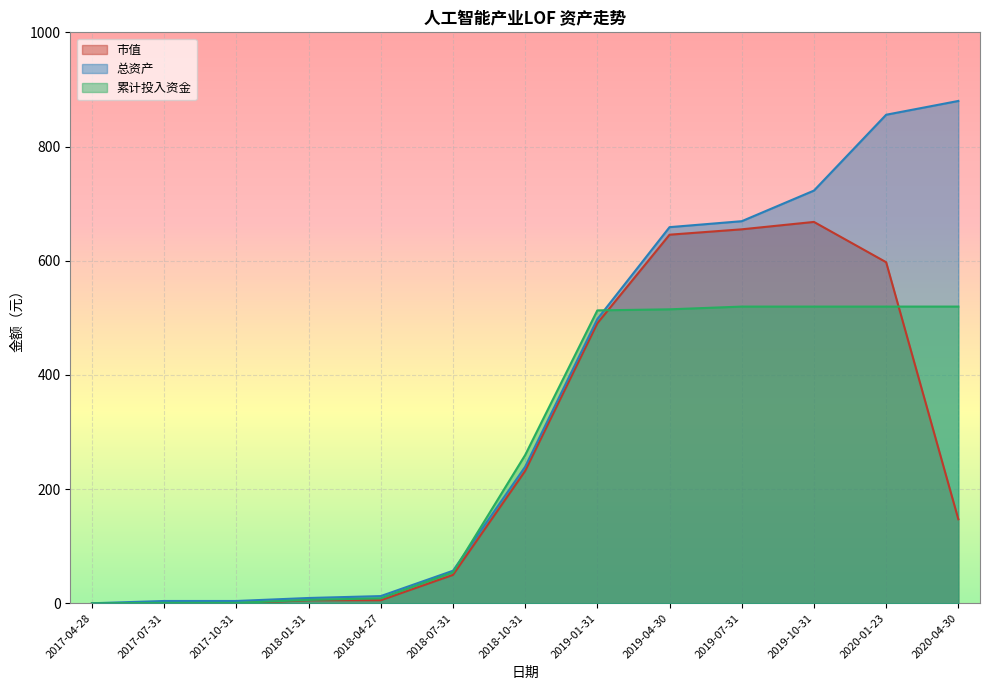

How many series are shown in this chart?

3